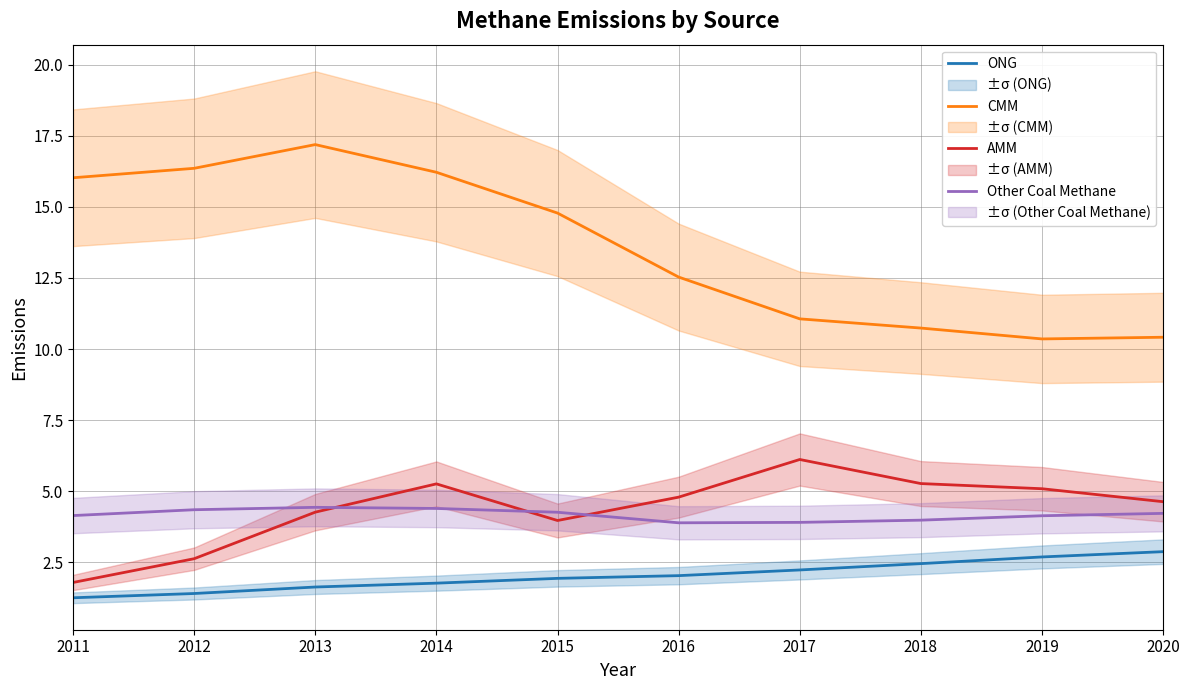

How many lines are shown in the chart?

4